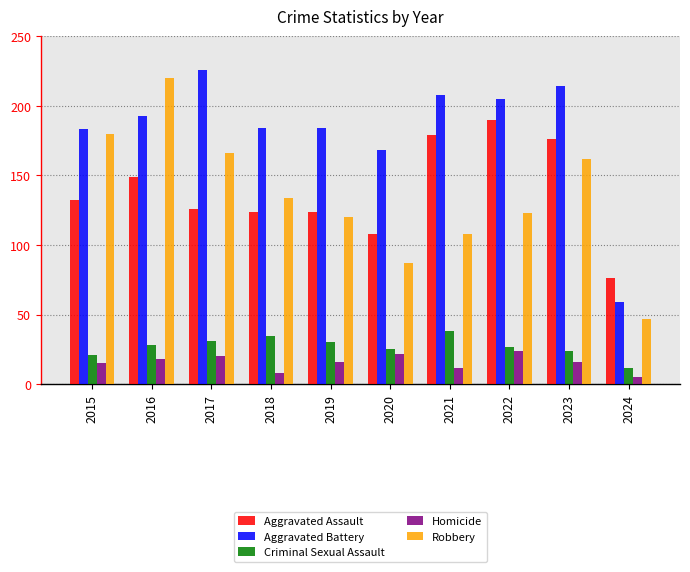

List the labels in order of Robbery value, smallest first.

2024, 2020, 2021, 2019, 2022, 2018, 2023, 2017, 2015, 2016